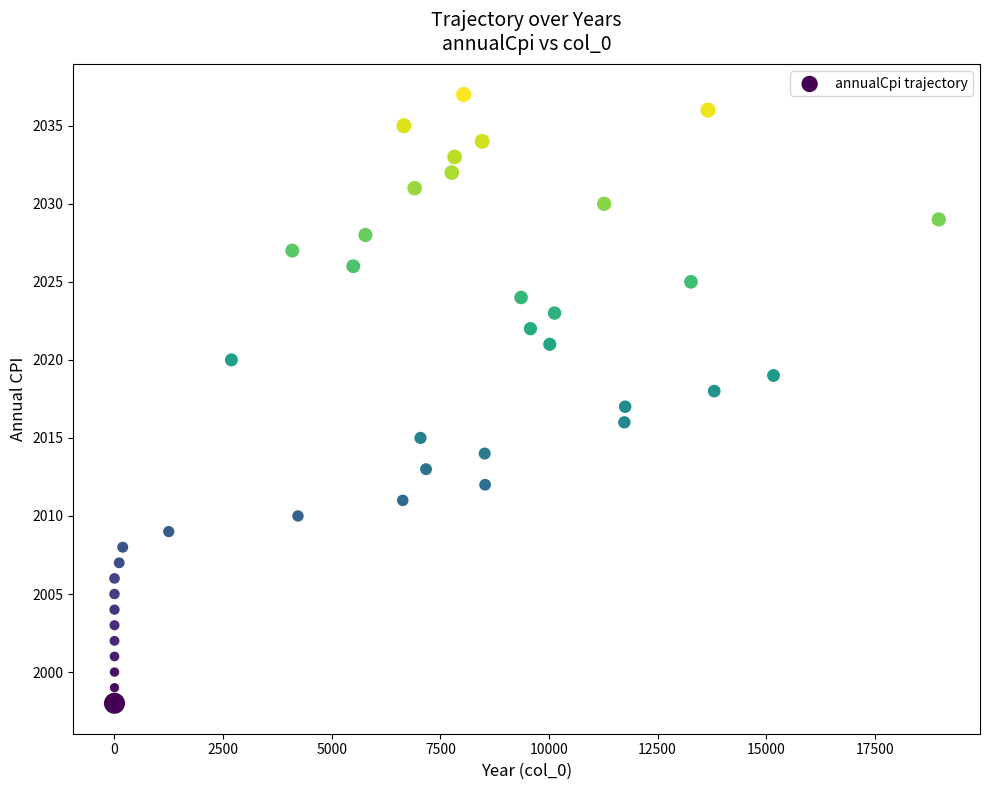

Count the number of points in this scatter plot.

40